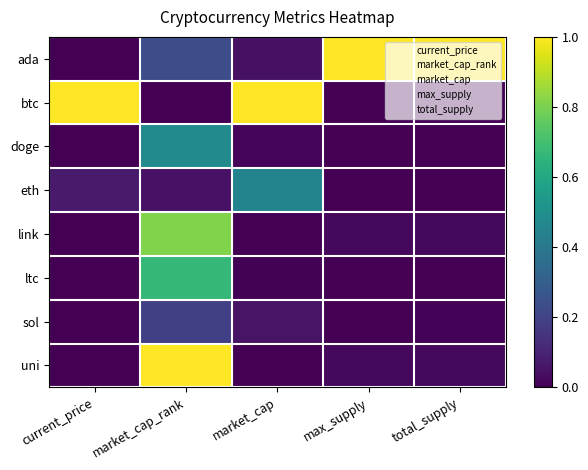

Reading left to right, transcribe all the data shown in this chart.

ada: current_price=0.0	market_cap_rank=0.2	market_cap=0.0	max_supply=1.0	total_supply=1.0
btc: current_price=1.0	market_cap_rank=0.0	market_cap=1.0	max_supply=0.0	total_supply=0.0
doge: current_price=0.0	market_cap_rank=0.5	market_cap=0.0	max_supply=0.0	total_supply=0.0
eth: current_price=0.1	market_cap_rank=0.0	market_cap=0.5	max_supply=0.0	total_supply=0.0
link: current_price=0.0	market_cap_rank=0.8	market_cap=0.0	max_supply=0.0	total_supply=0.0
ltc: current_price=0.0	market_cap_rank=0.7	market_cap=0.0	max_supply=0.0	total_supply=0.0
sol: current_price=0.0	market_cap_rank=0.2	market_cap=0.1	max_supply=0.0	total_supply=0.0
uni: current_price=0.0	market_cap_rank=1.0	market_cap=0.0	max_supply=0.0	total_supply=0.0